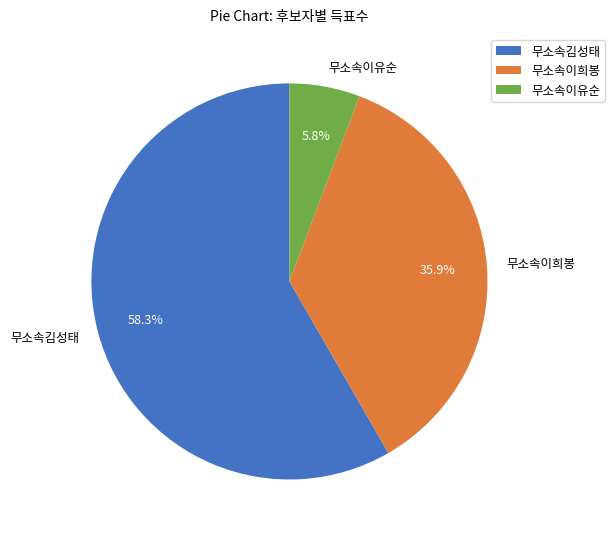

Rank the categories by value from lowest to highest.

무소속이유순, 무소속이희봉, 무소속김성태